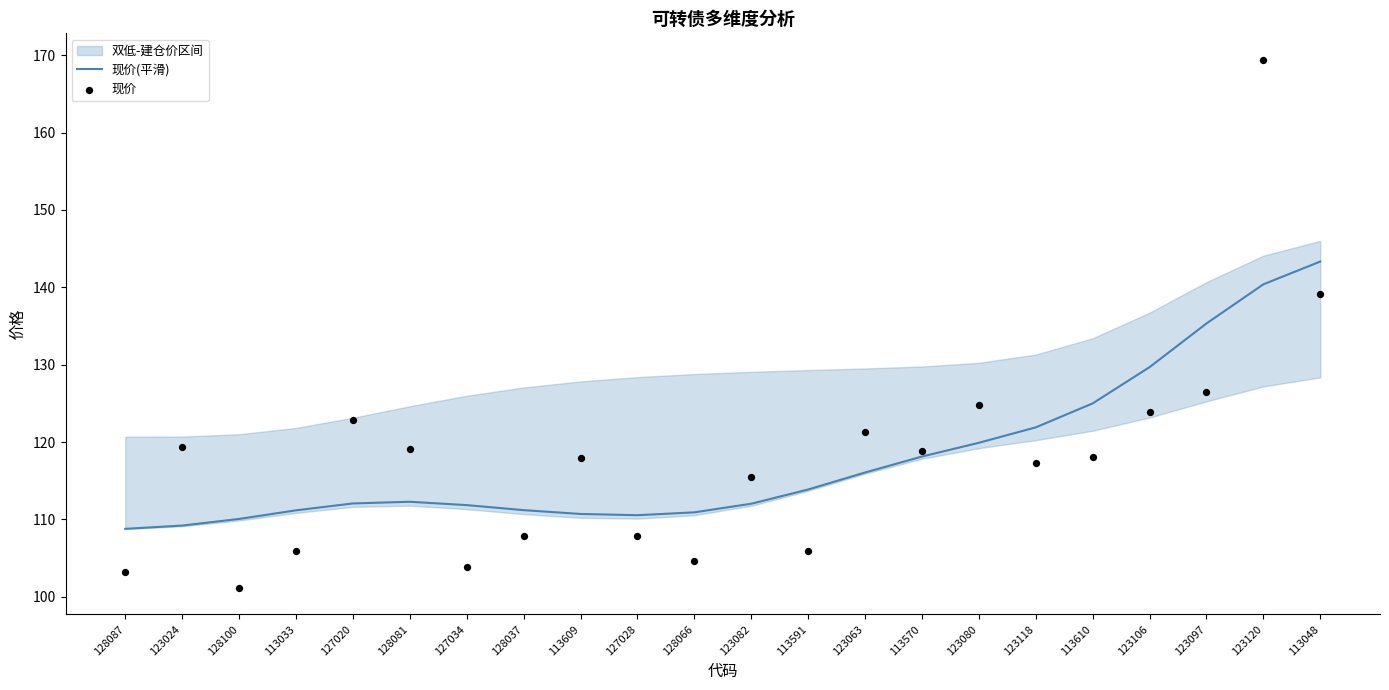

At how many categories does at least one series exceed 167?

1